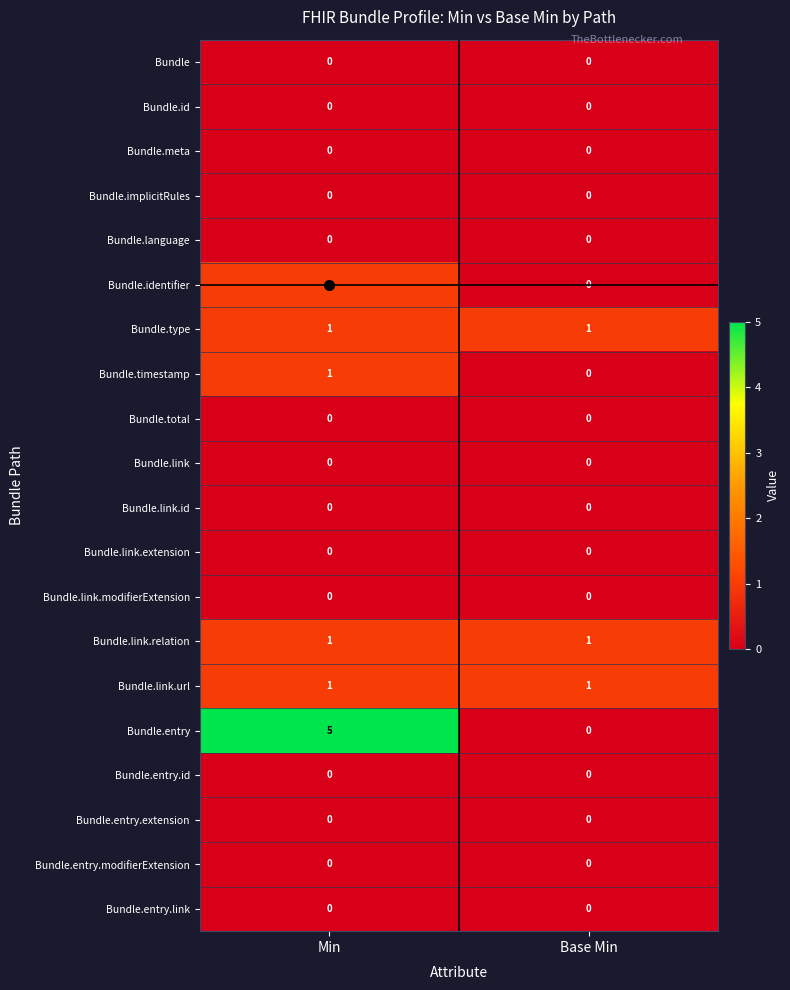

What is the maximum value shown in the chart?

5